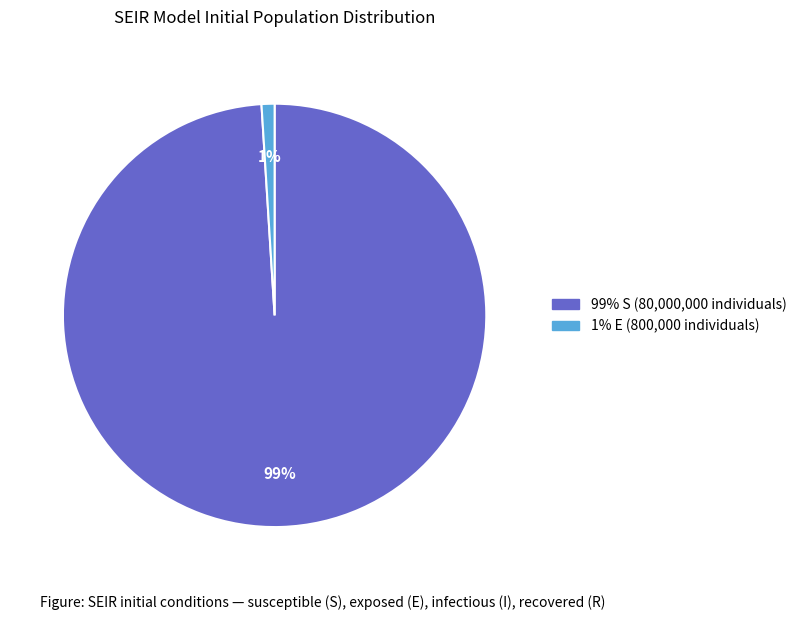

Which category has the smallest portion of the pie?

1% E (800,000 individuals)